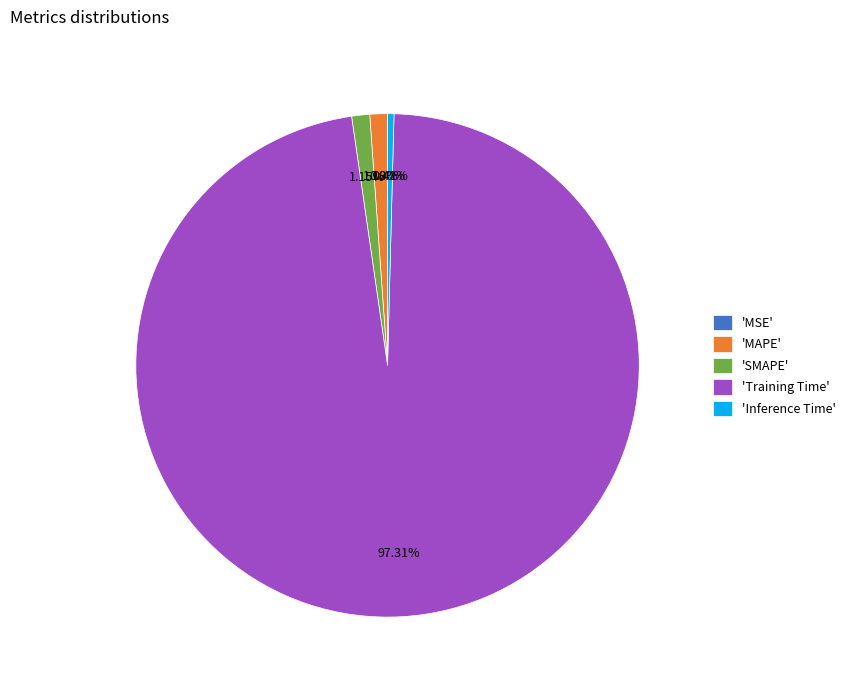

Do 'MAPE' and 'SMAPE' together represent more than half of the pie?

No